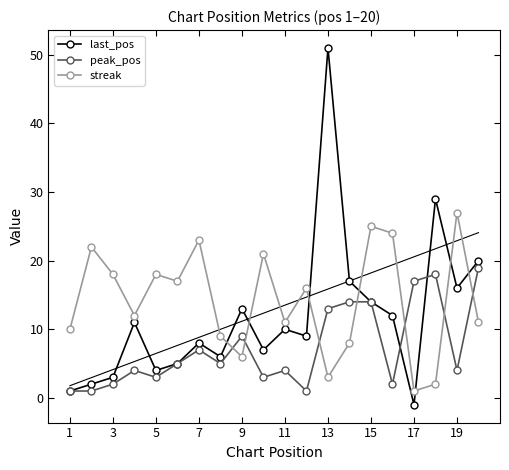

What is the lowest value of the streak series?

1